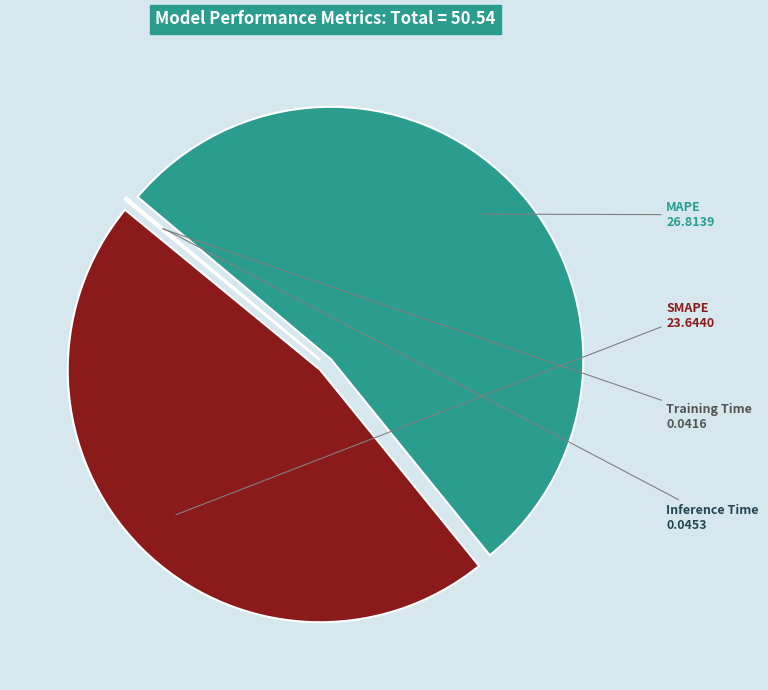

The MAPE slice represents 53% of the pie. True or false?

True